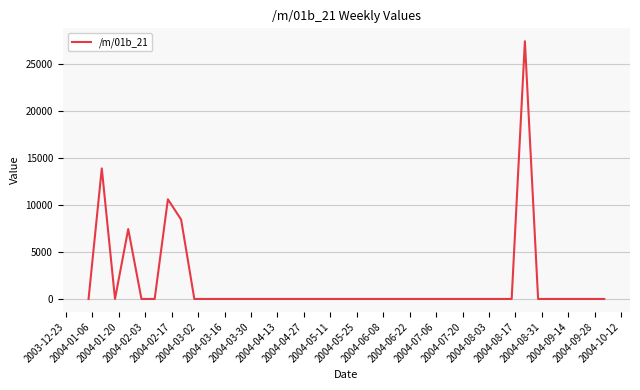

How many lines are shown in the chart?

1